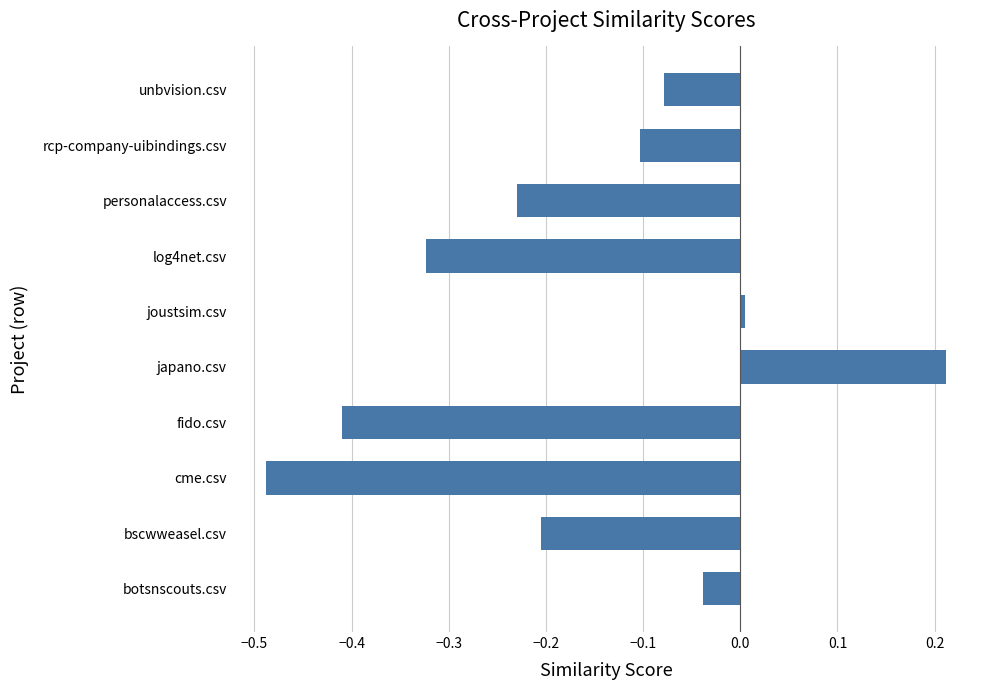

How many values are below zero?

8